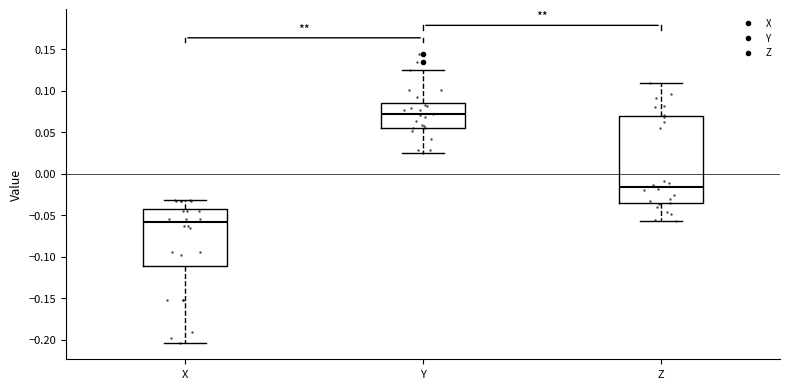

Which box's median line is the highest?

Y